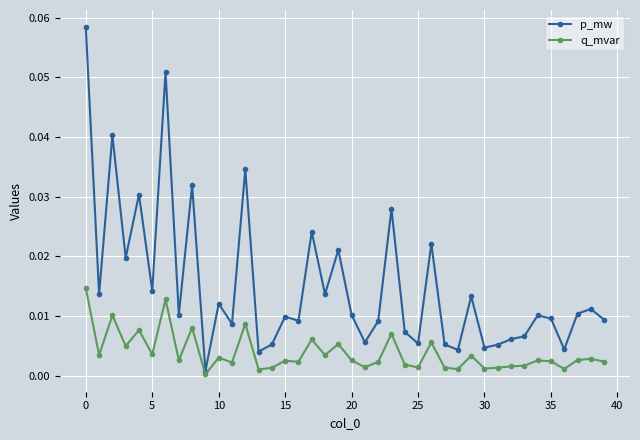

List the series in order of their overall mean, lowest first.

q_mvar, p_mw